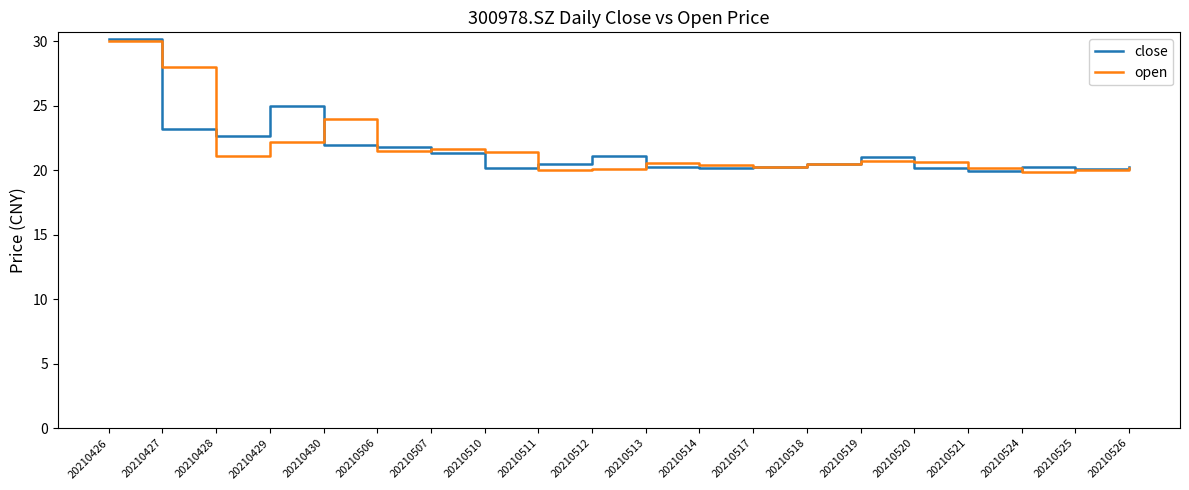

What is the lowest value of the open series?

19.8